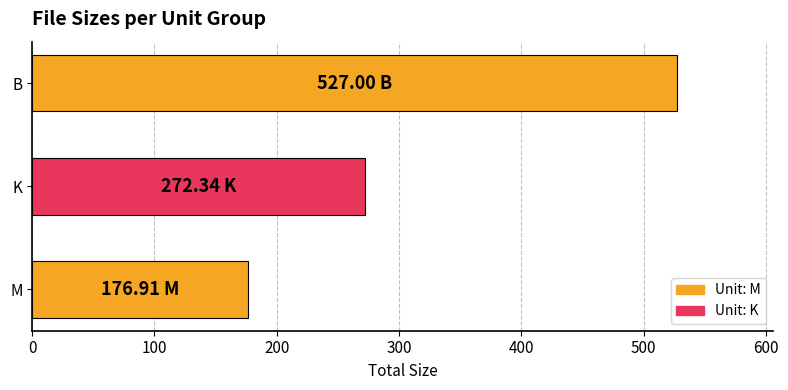

What is the smallest value displayed?

176.9